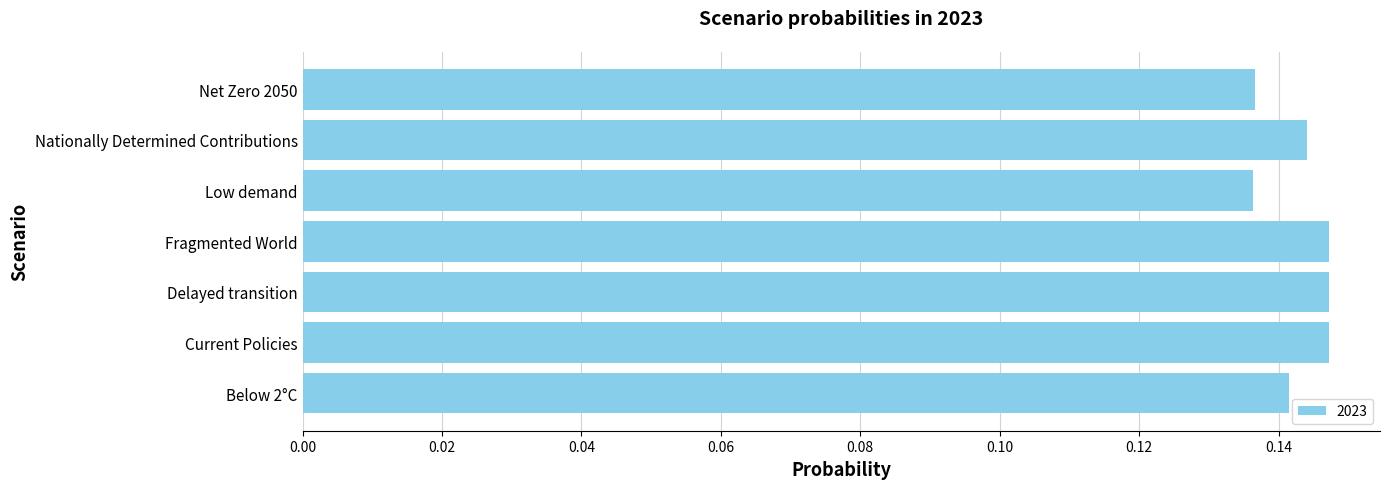

Is it true that the value at Fragmented World is 0.2?

False